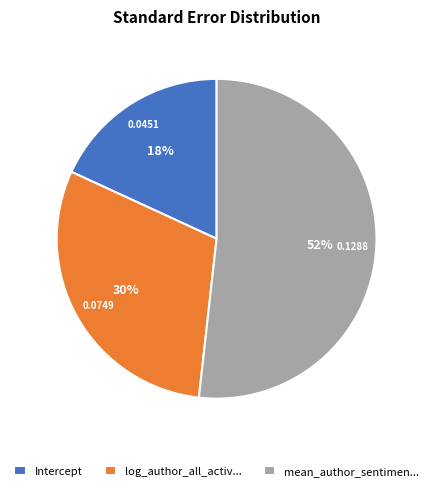

How many slices are in this pie chart?

3